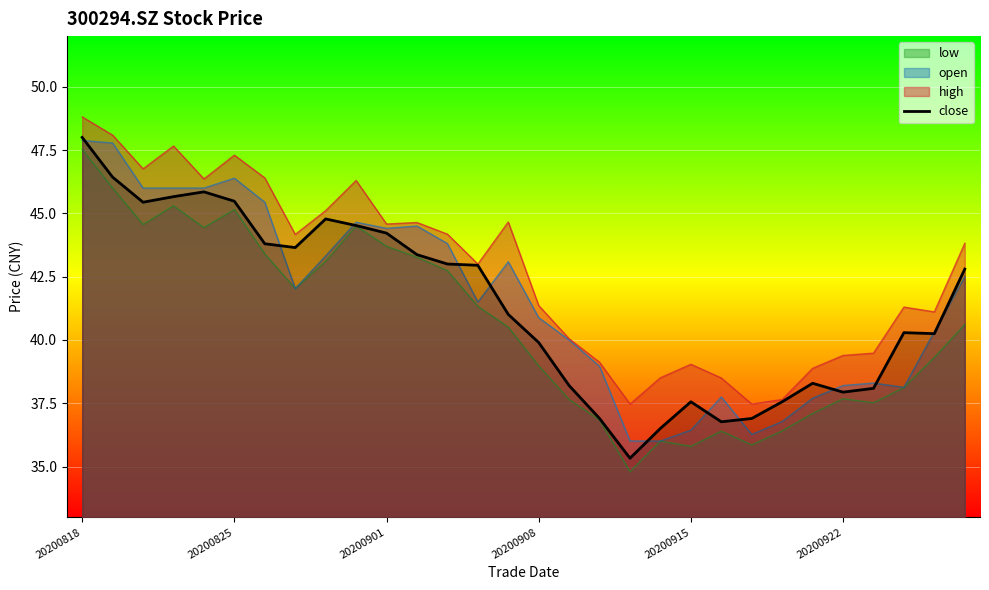

What is the maximum value for high?

48.8